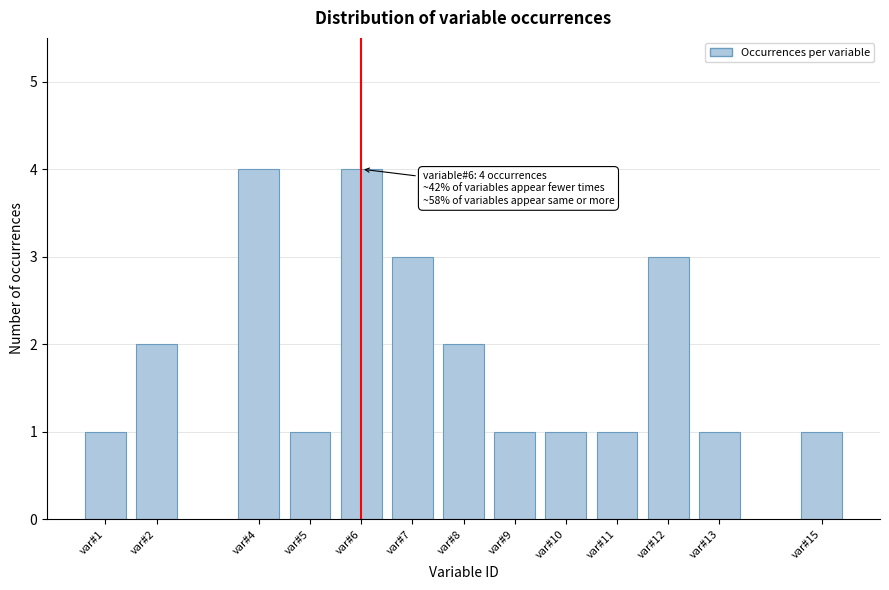

Reading left to right, list all the values displayed in this chart.

1	2	4	1	4	3	2	1	1	1	3	1	1